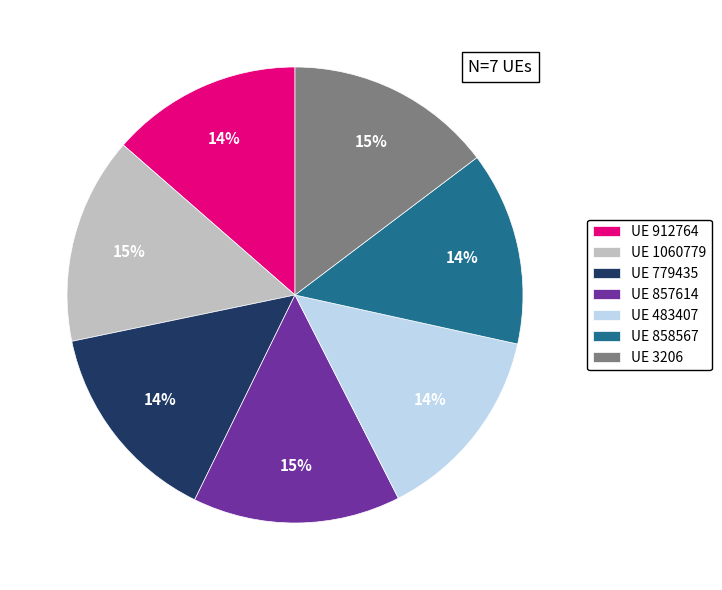

Is UE 483407 the majority of the pie?

No